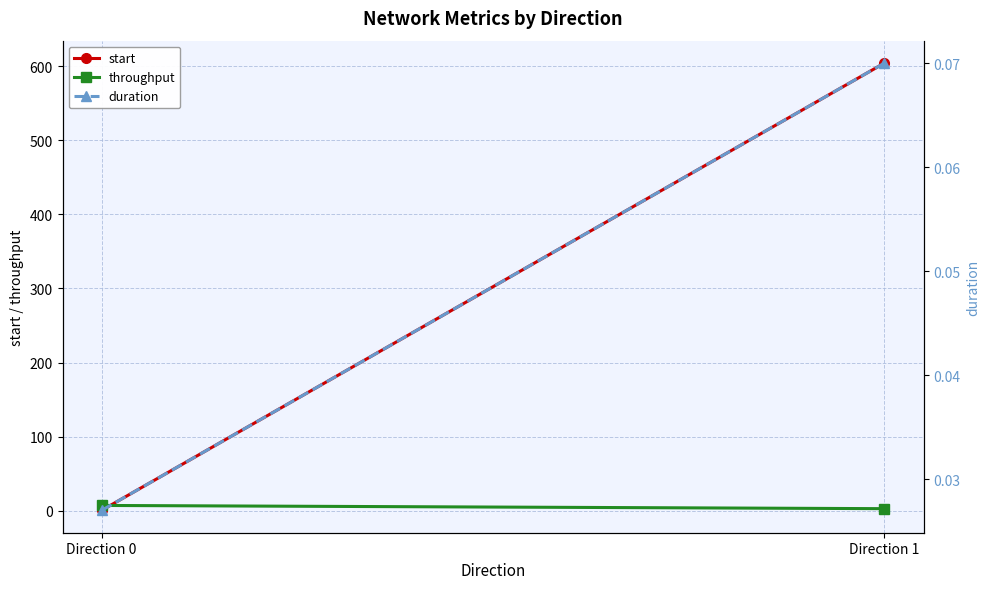

List the series in order of their peak value, highest first.

start, throughput, duration